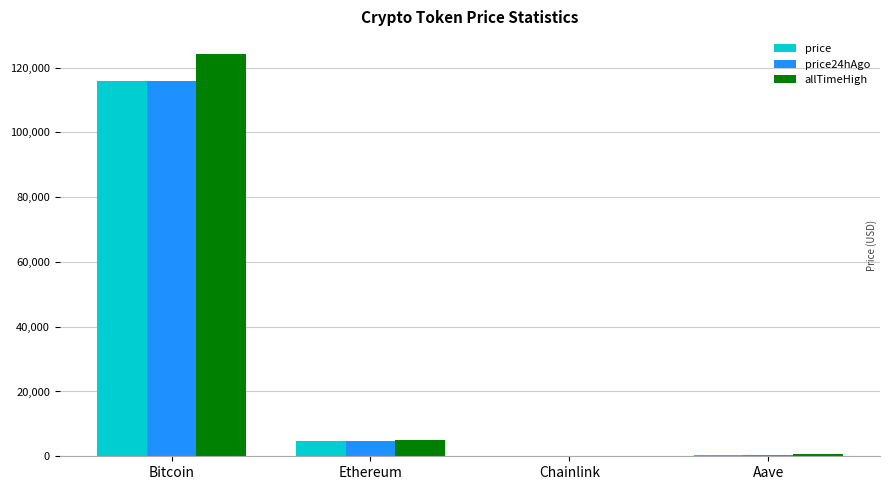

What is the total value across all series at Bitcoin?

355796.0